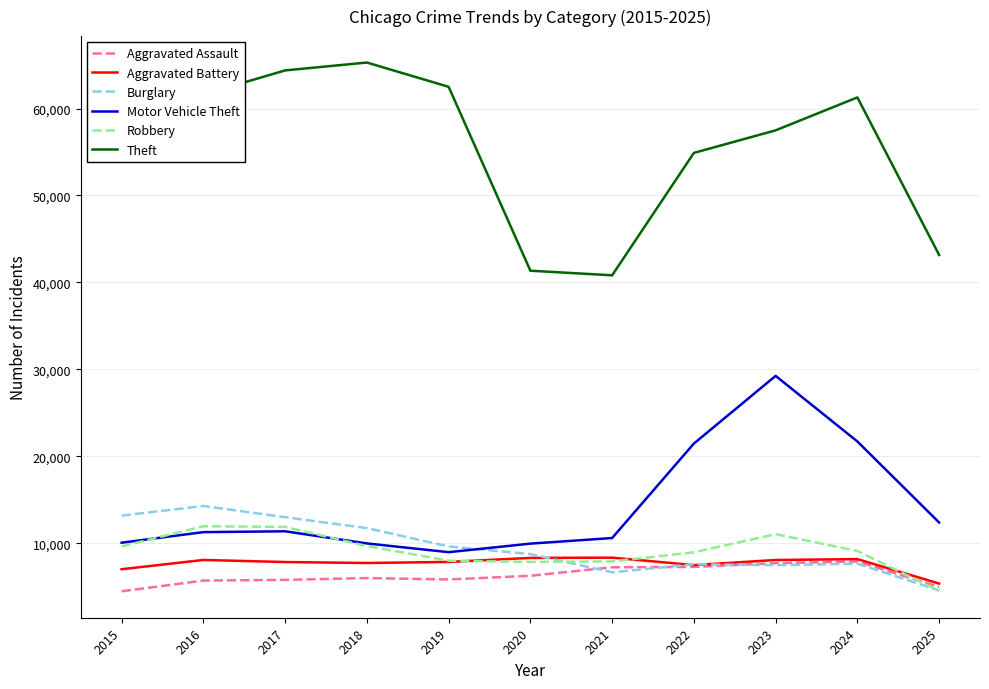

What is the difference between the maximum and second lowest values in the Aggravated Battery series?

1330